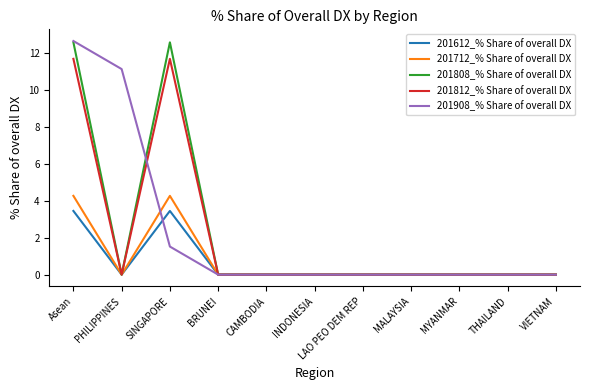

Is the value of 201712_% Share of overall DX at MYANMAR greater than the value of 201612_% Share of overall DX at SINGAPORE?

No